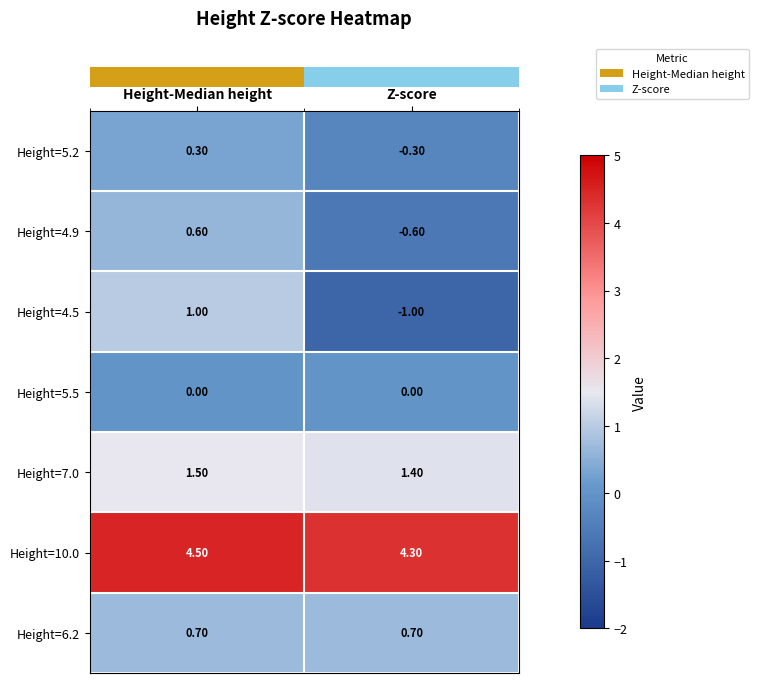

Which series has the largest total across all categories?

Height=10.0